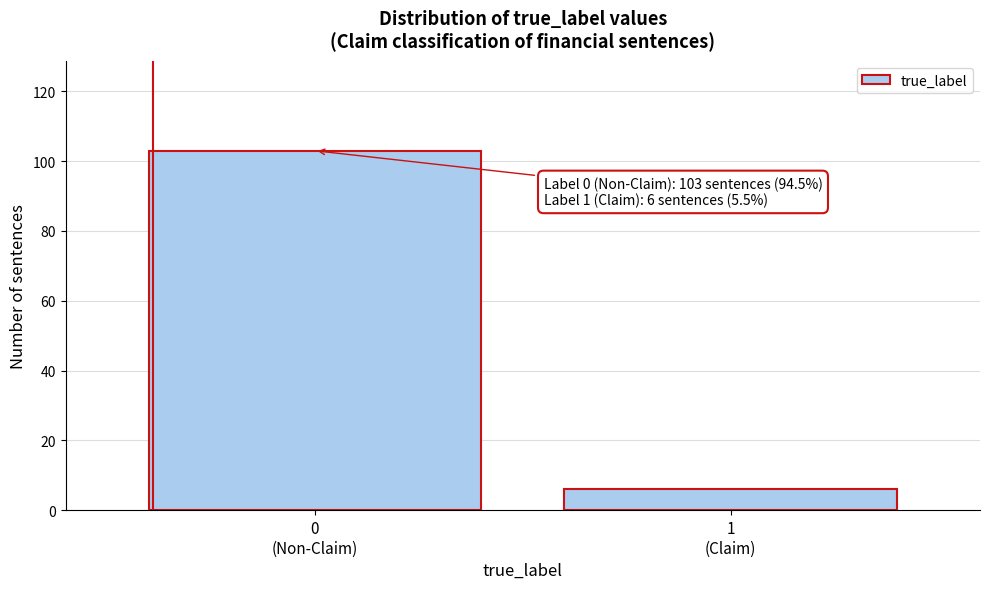

Reading right to left, extract all data points from this chart.

6	103